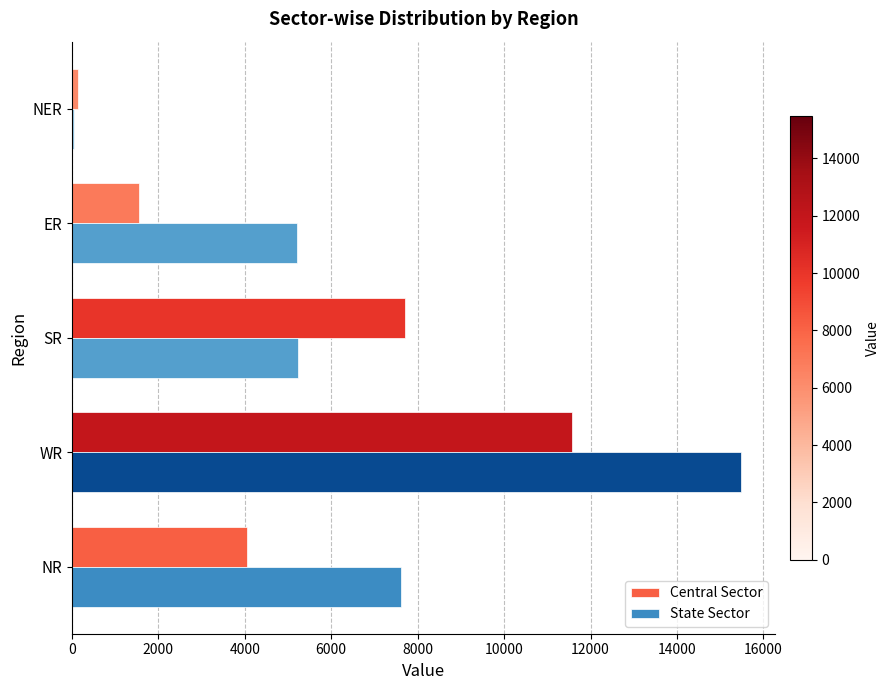

What is the average value of the State Sector series?

6717